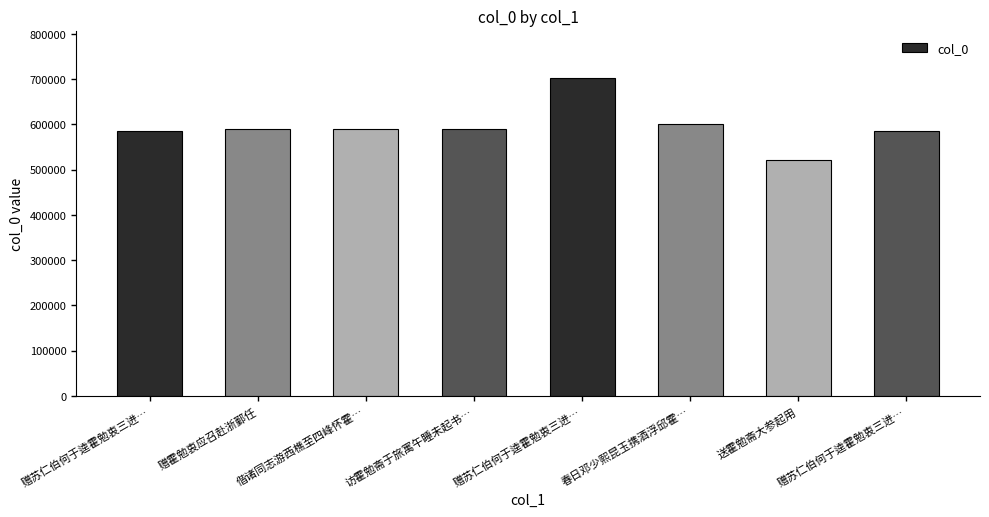

How many bars are there in total?

8